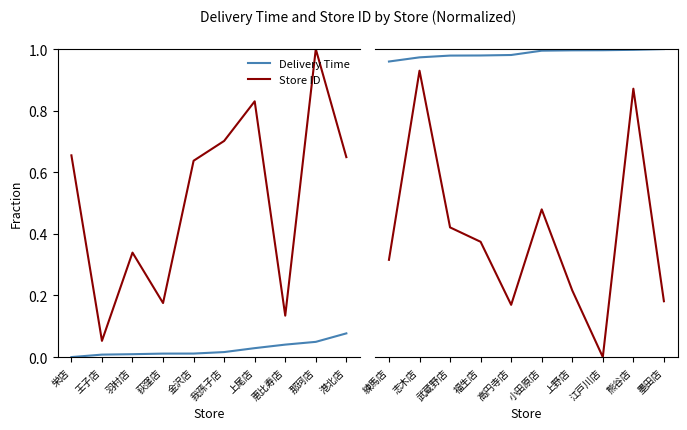

List the series in order of their peak value, lowest first.

Store ID, Delivery Time